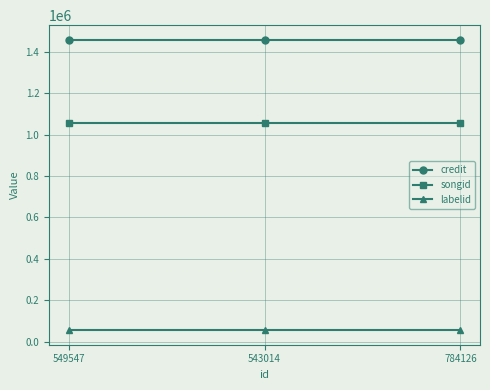

Is this an area chart (filled region under the line)?

No